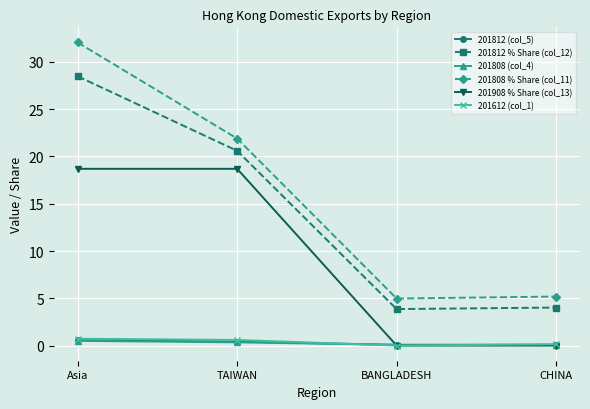

At how many categories does at least one series exceed 13?

2